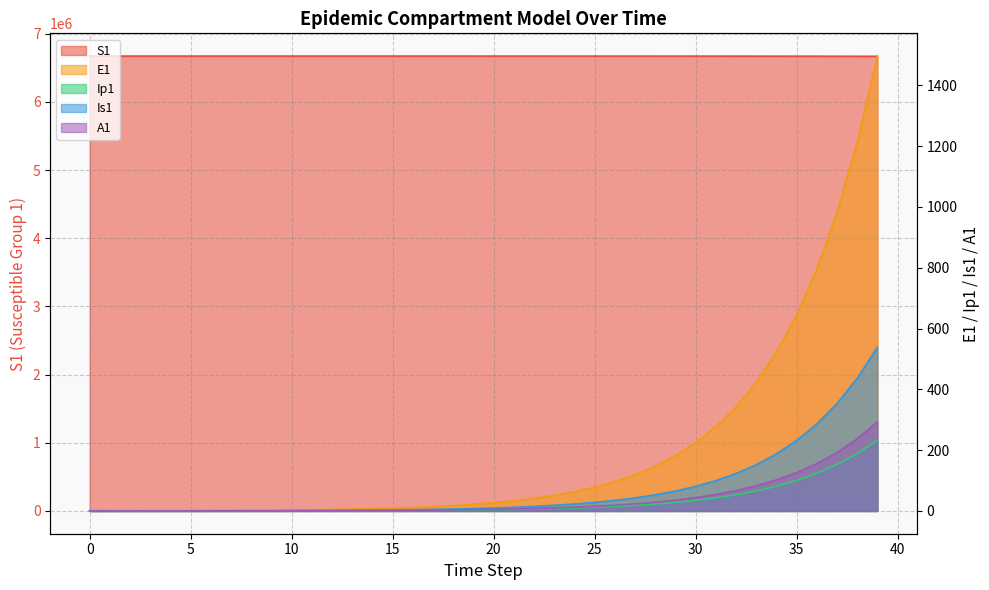

What is the sum of the A1 values at 38 and 5?

237.3